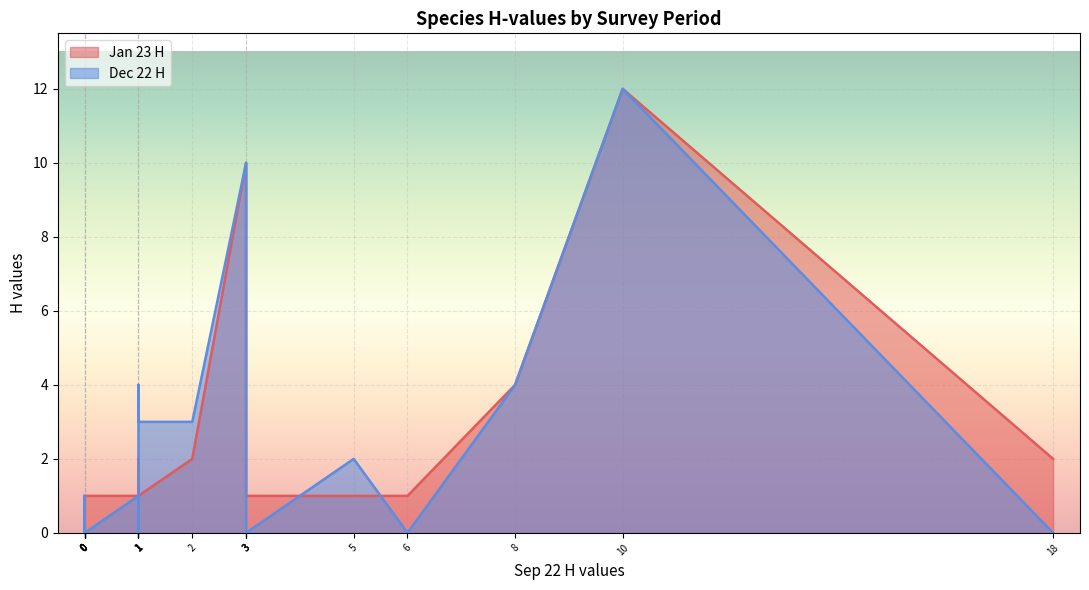

How many interior local peaks does the Dec 22 H series have?

4